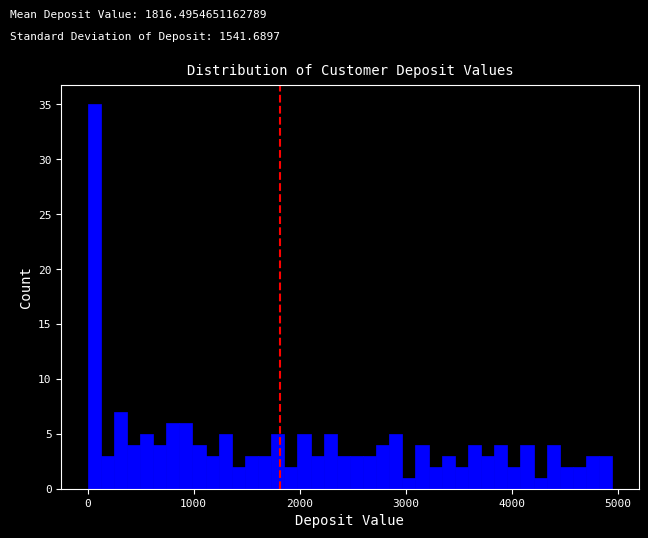

Around what value on the x-axis is the tallest bar? Give the approximate position of its centre, as read against the axis.

100